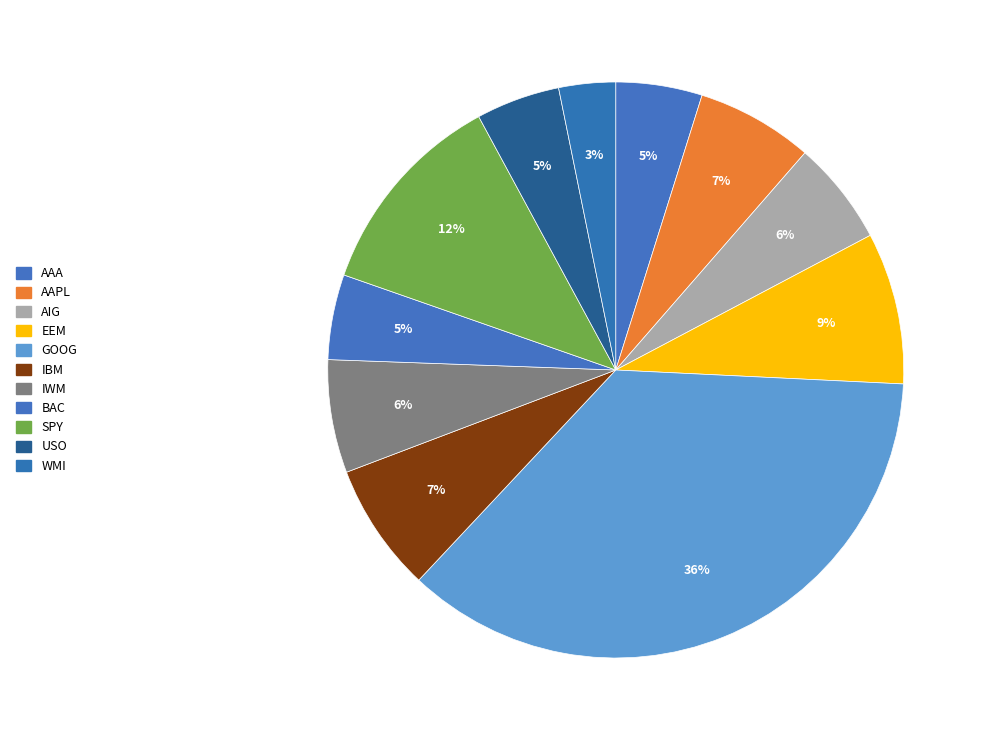

How many slices are in this pie chart?

11